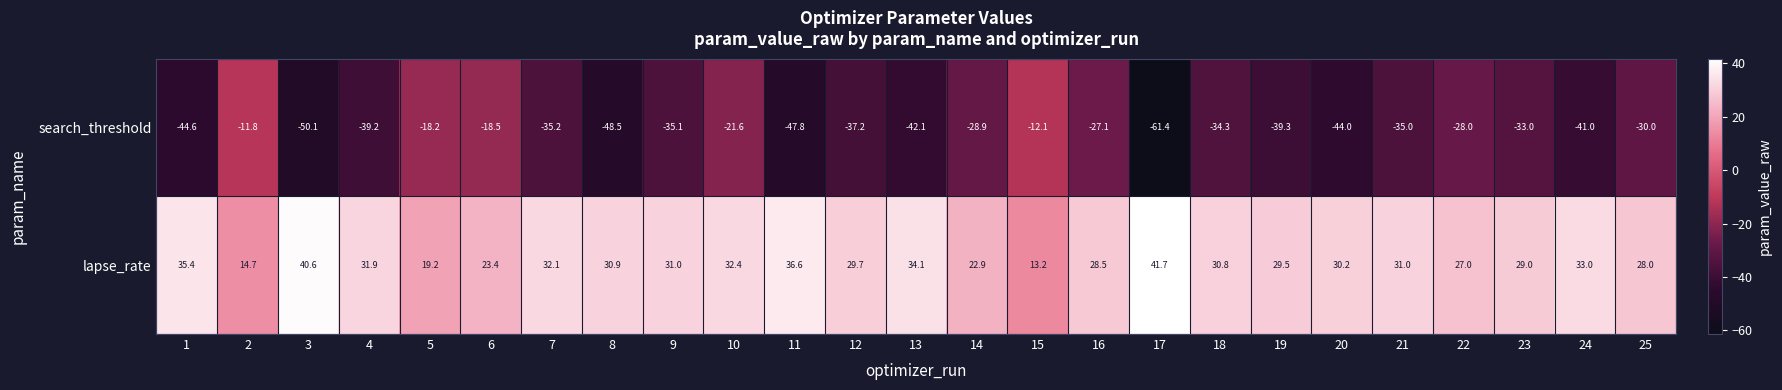

What is the highest value of the search_threshold series?

-11.8